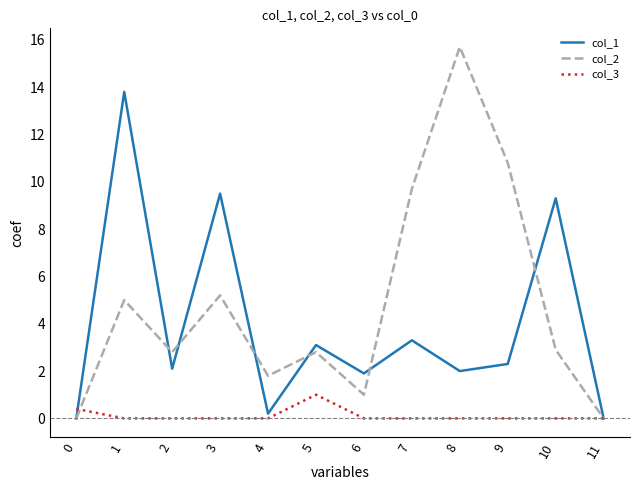

Count the col_3 values in the range 0 to 1.

12